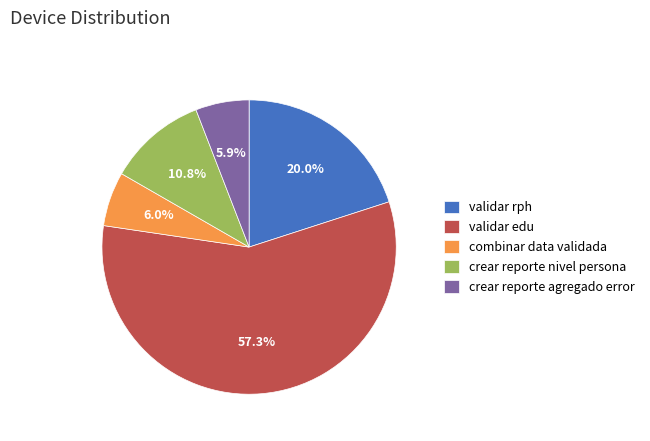

Between validar edu and combinar data validada, which is larger?

validar edu